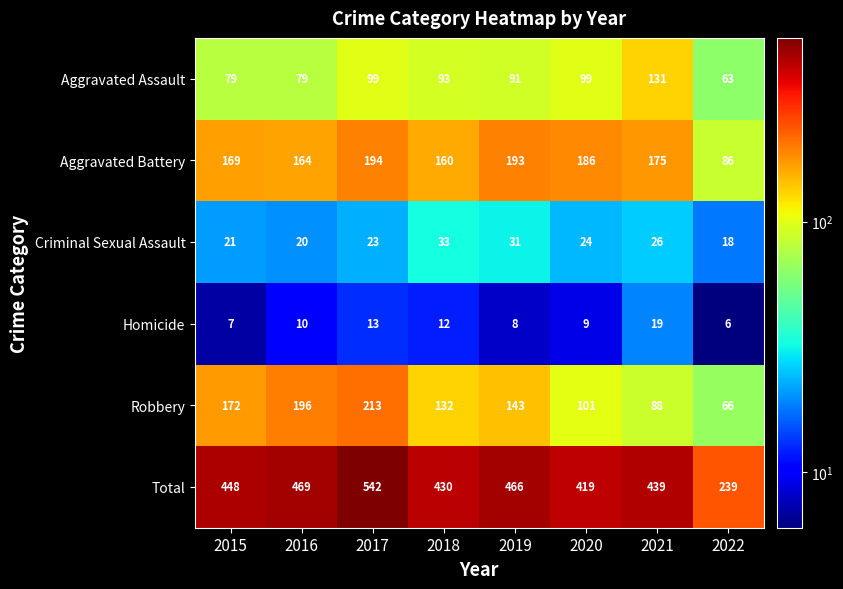

What is the sum of the Aggravated Battery values at 2021 and 2015?

344